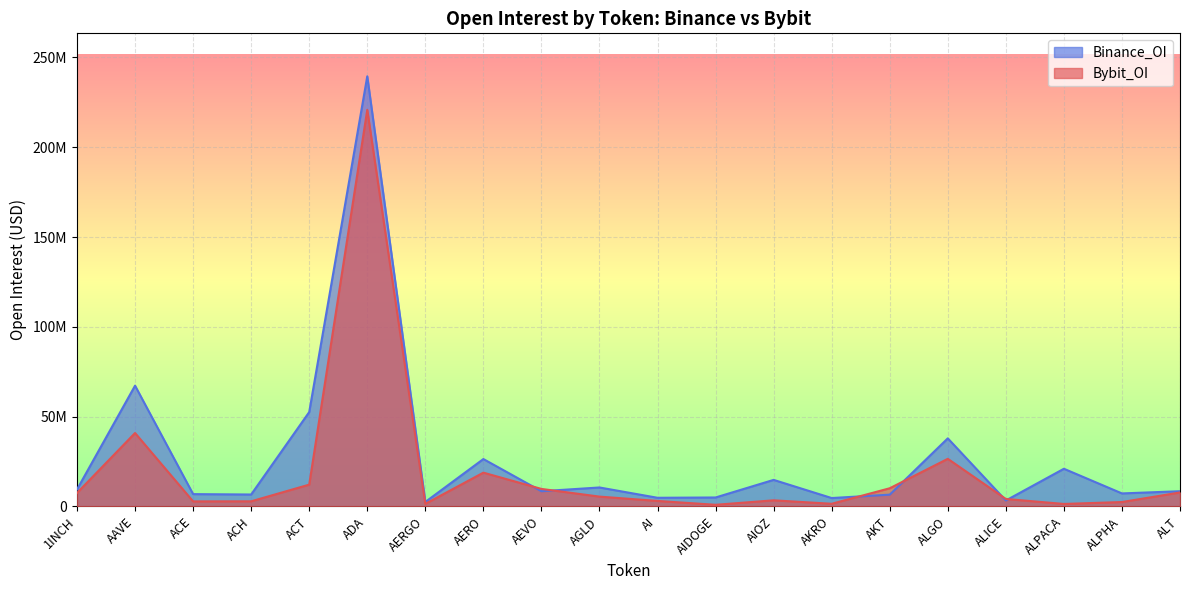

List the labels in order of Bybit_OI value, largest first.

ADA, AAVE, ALGO, AERO, ACT, AKT, AEVO, ALT, 1INCH, AGLD, ALICE, AIOZ, AI, ACH, ACE, ALPHA, AKRO, AERGO, ALPACA, AIDOGE